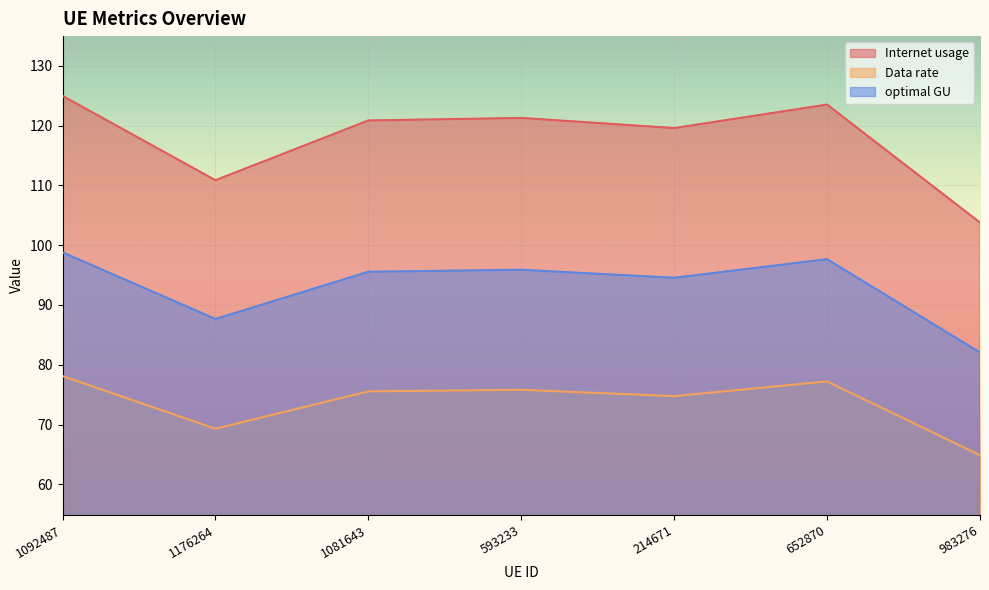

Does the chart display data point markers on the line(s)?

No